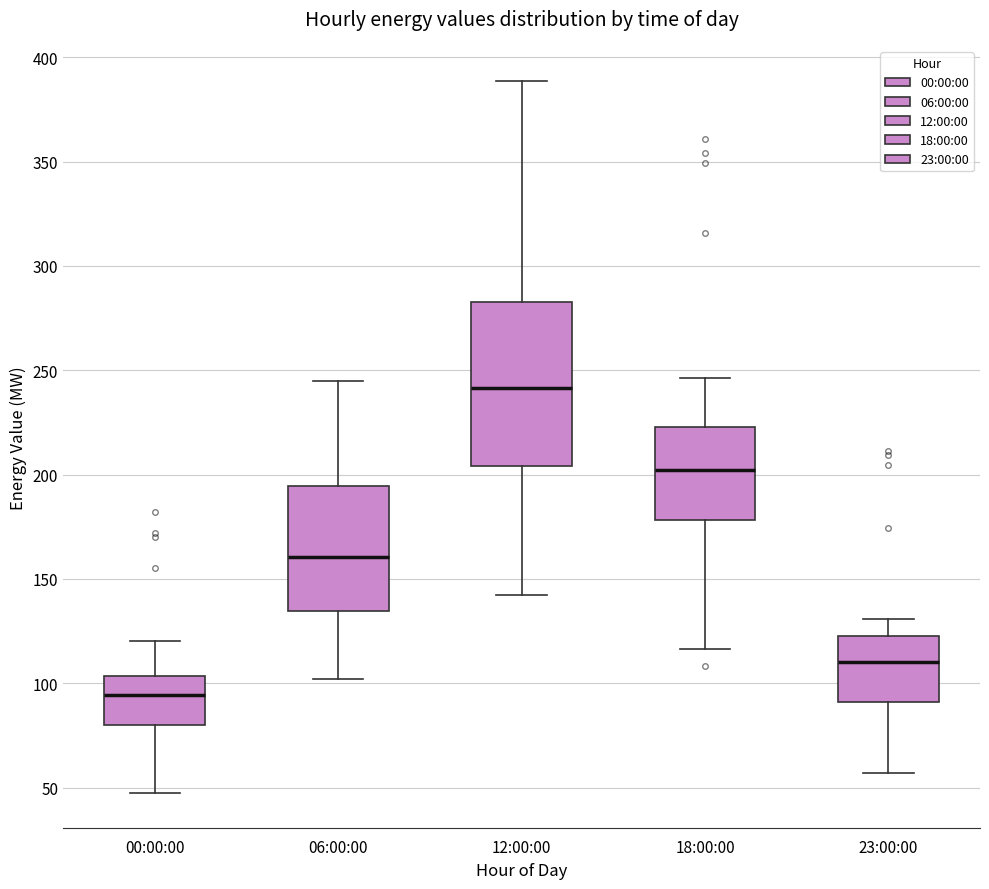

Reading left to right, read every box against the y-axis: the position of its median line, the range the box covers, and the ends of its whiskers. The values are not printed on the chart, so give them approximately, as read against the axis.

00:00:00: median 95, box 80 to 105, whiskers 50 to 120
06:00:00: median 160, box 135 to 195, whiskers 100 to 245
12:00:00: median 240, box 205 to 285, whiskers 140 to 390
18:00:00: median 200, box 180 to 225, whiskers 115 to 245
23:00:00: median 110, box 90 to 125, whiskers 55 to 130